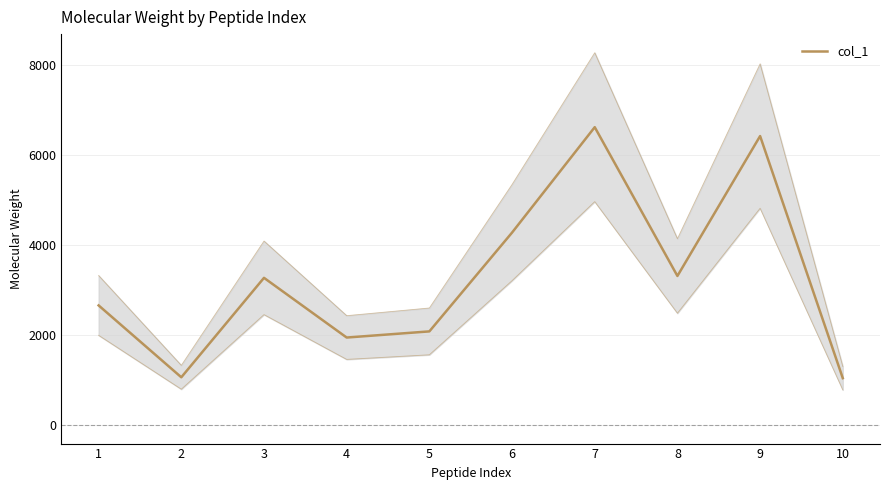

Where does the data first go above 3273?

3